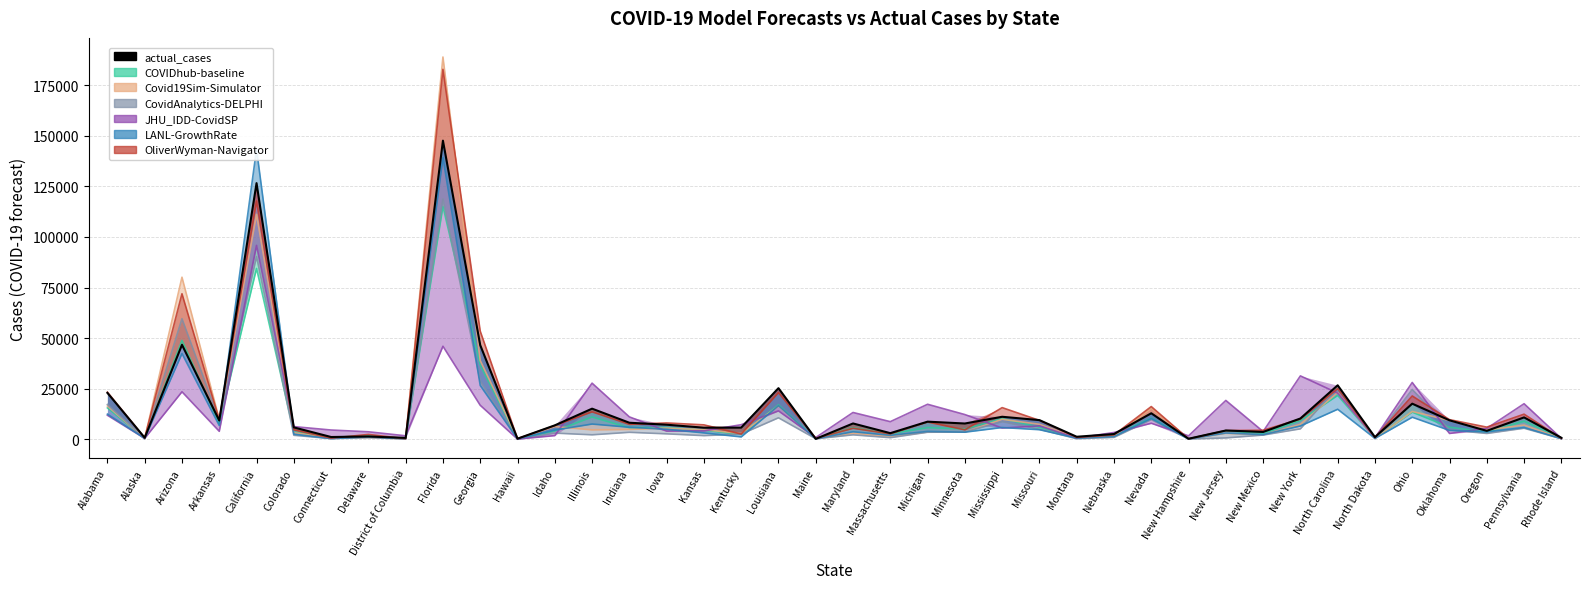

What is the smallest value displayed?

248